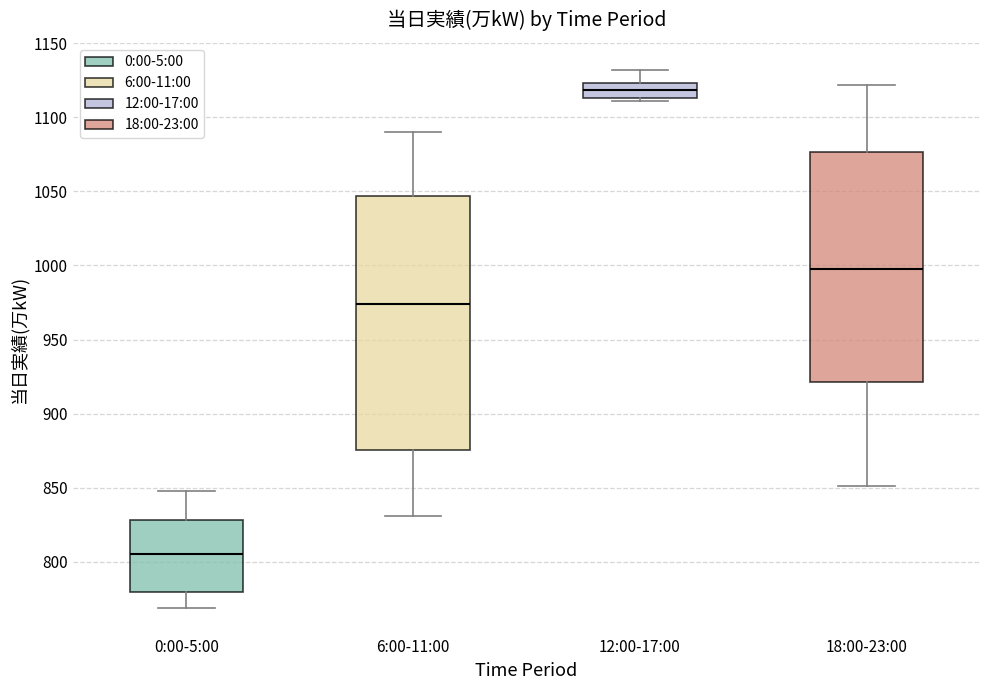

Where is the upper edge of the box for 18:00-23:00 on the y-axis? The values are not printed on the chart, so give them approximately, as read against the axis.

1075